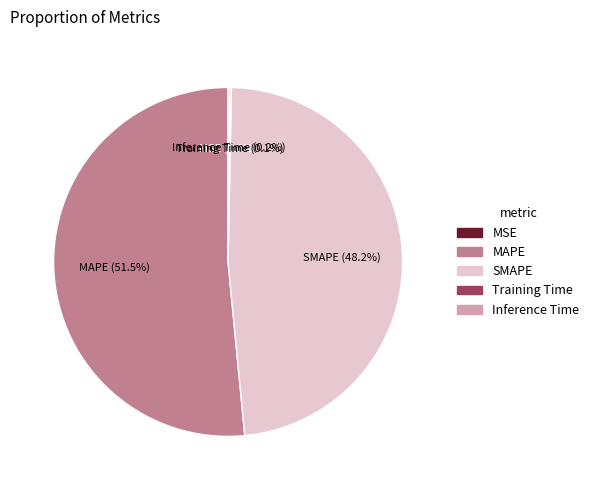

Which slice is the largest?

MAPE